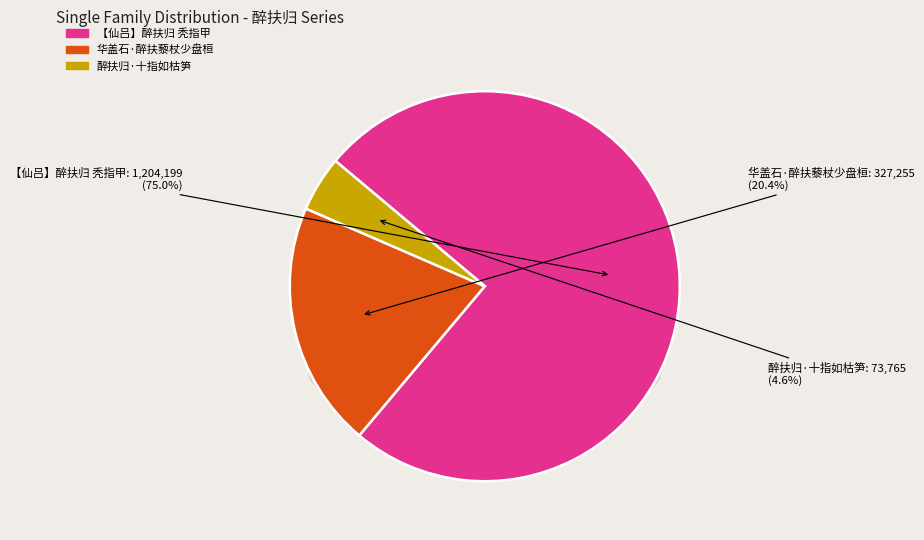

How many slices are in this pie chart?

3